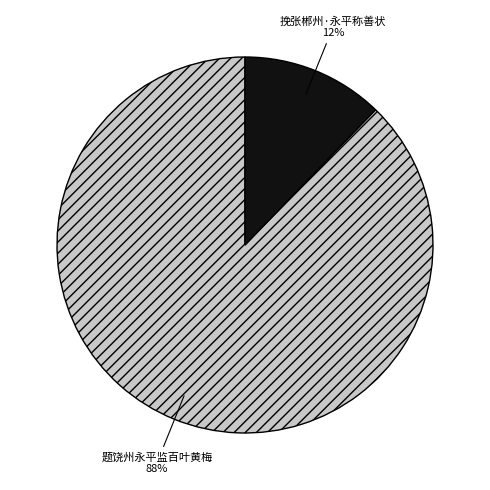

To the nearest percent, what percentage of the pie is 题饶州永平监百叶黄梅?

88%